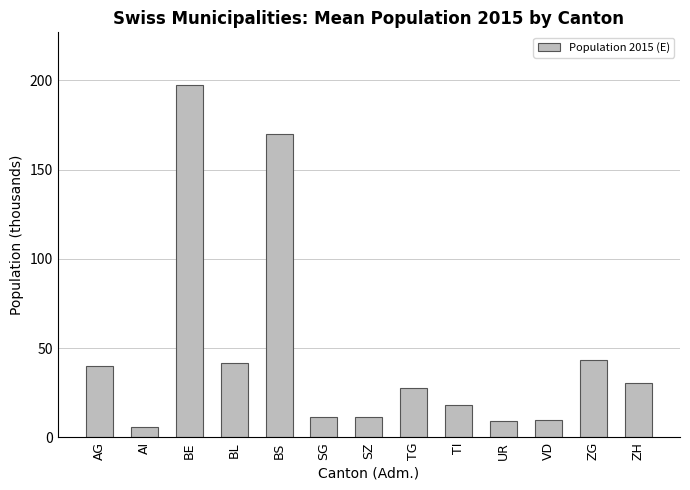

How many series are shown in this chart?

1